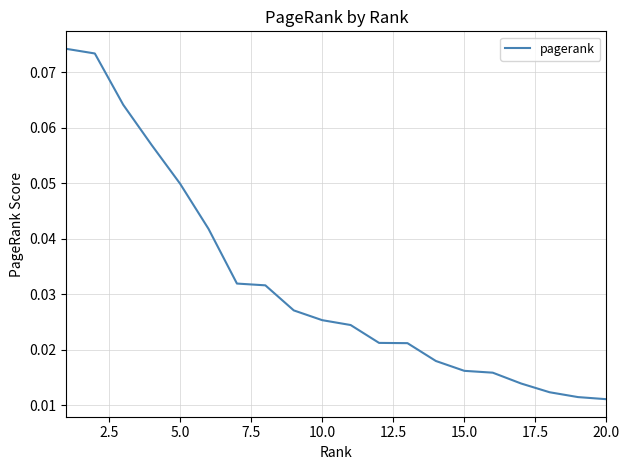

Does the chart display data point markers on the line(s)?

No